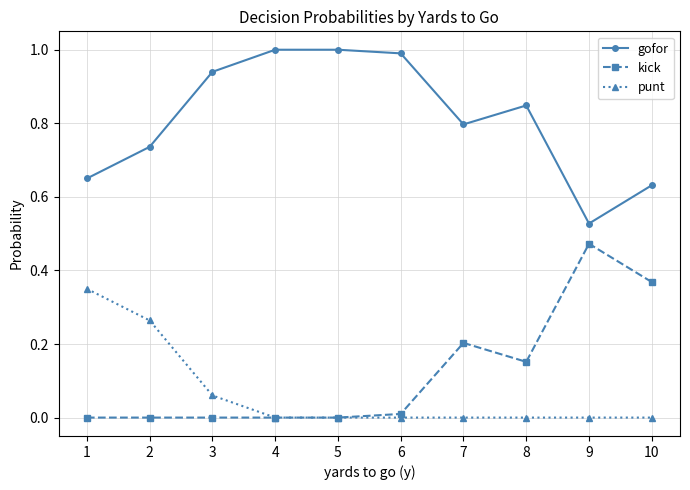

Rank the series at 3 from highest to lowest value.

gofor, punt, kick